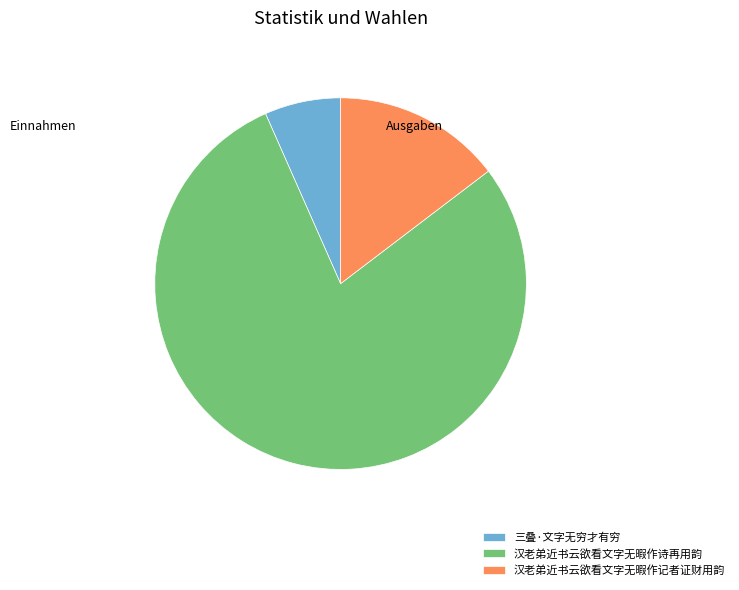

The 三叠·文字无穷才有穷 slice represents 7% of the pie. True or false?

True